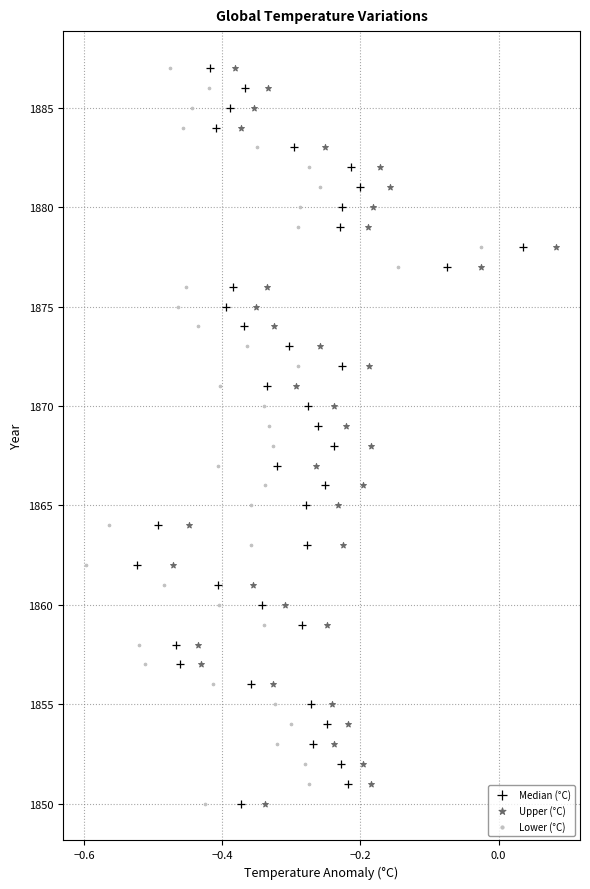

What are all the series names shown in the legend?

Median (°C), Upper (°C), Lower (°C)